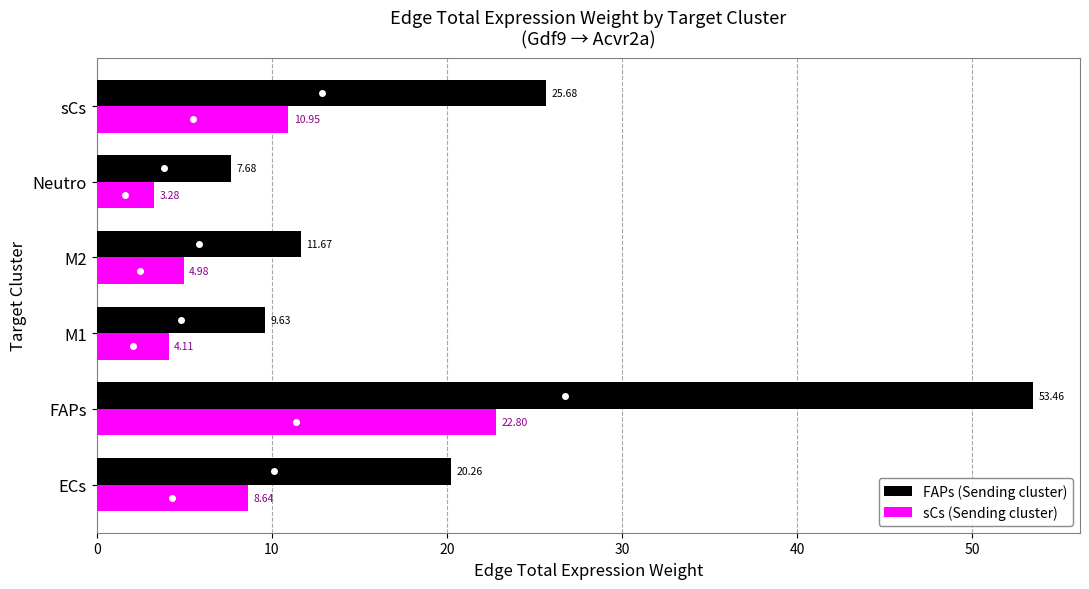

What is the sum of the sCs (Sending cluster) values at sCs and FAPs?

33.8